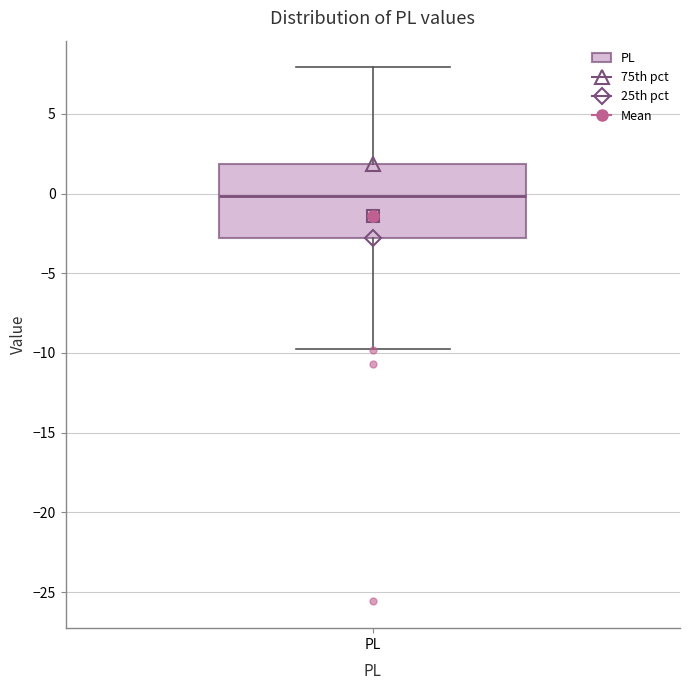

Where does the median line of the box for PL sit on the y-axis? The values are not printed on the chart, so give them approximately, as read against the axis.

0